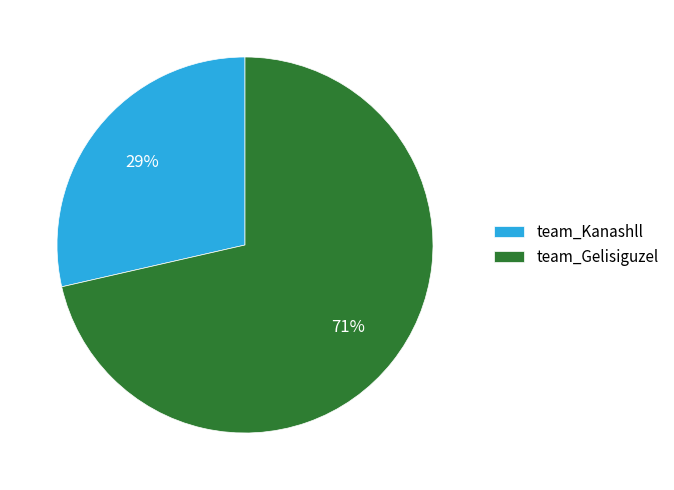

How many slices are in this pie chart?

2